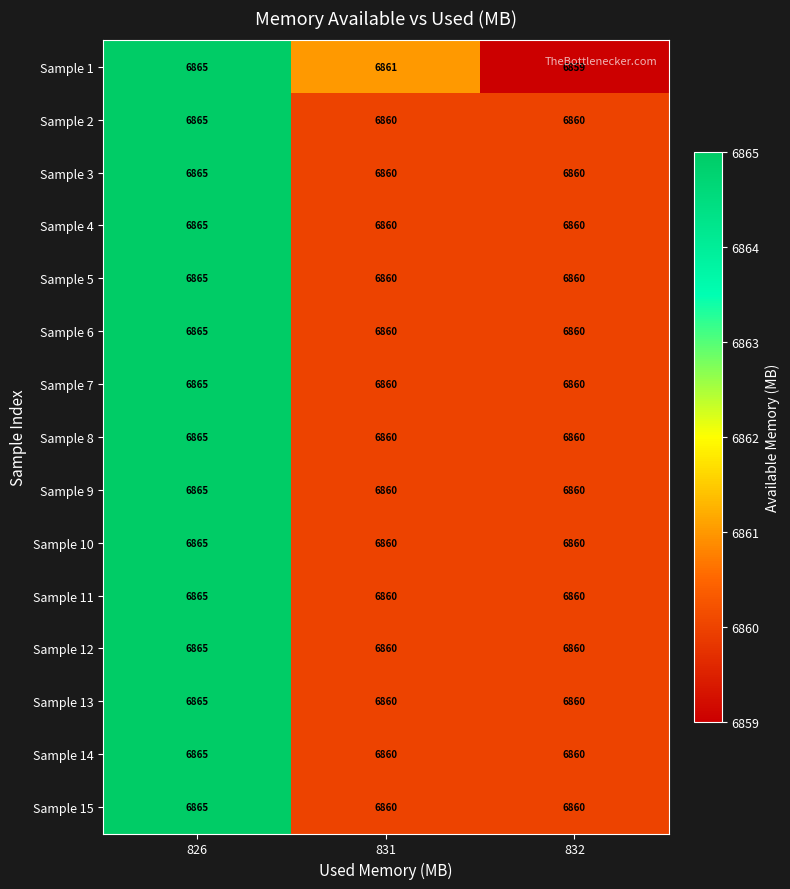

What is the greatest value displayed?

6865